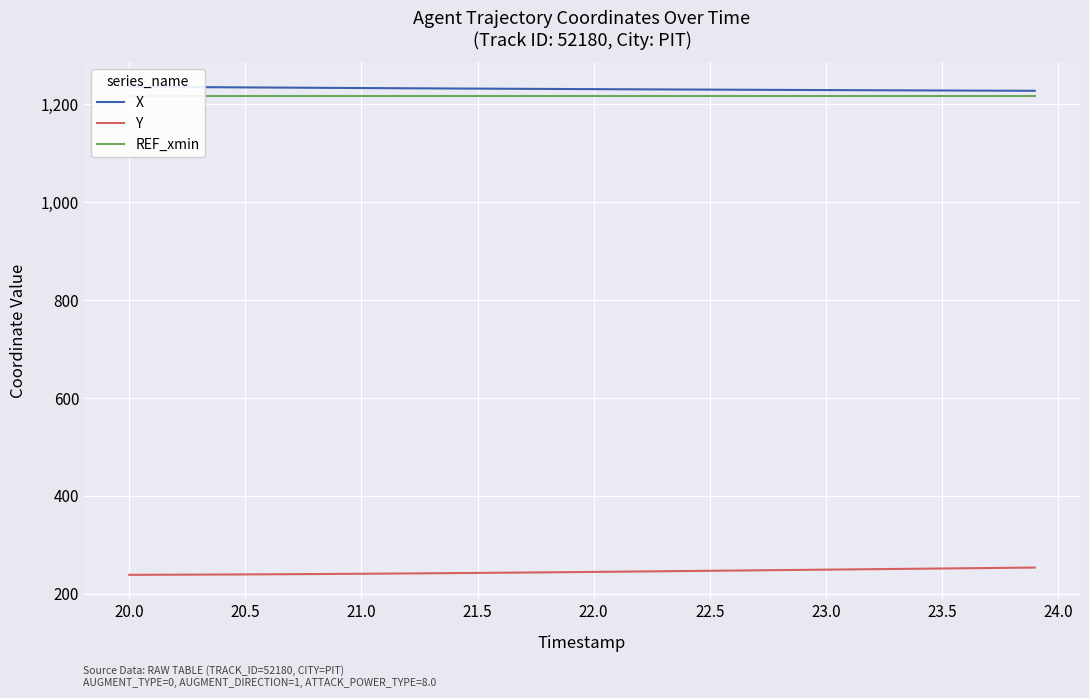

What is the maximum value for Y?

253.7